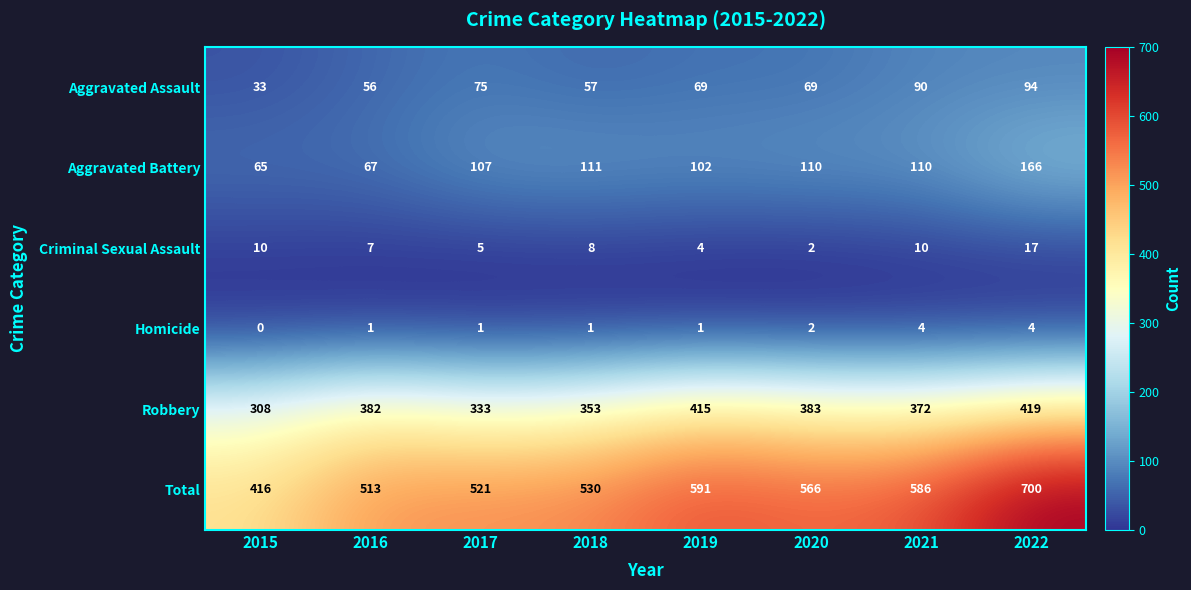

List the series in order of their peak value, highest first.

Total, Robbery, Aggravated Battery, Aggravated Assault, Criminal Sexual Assault, Homicide